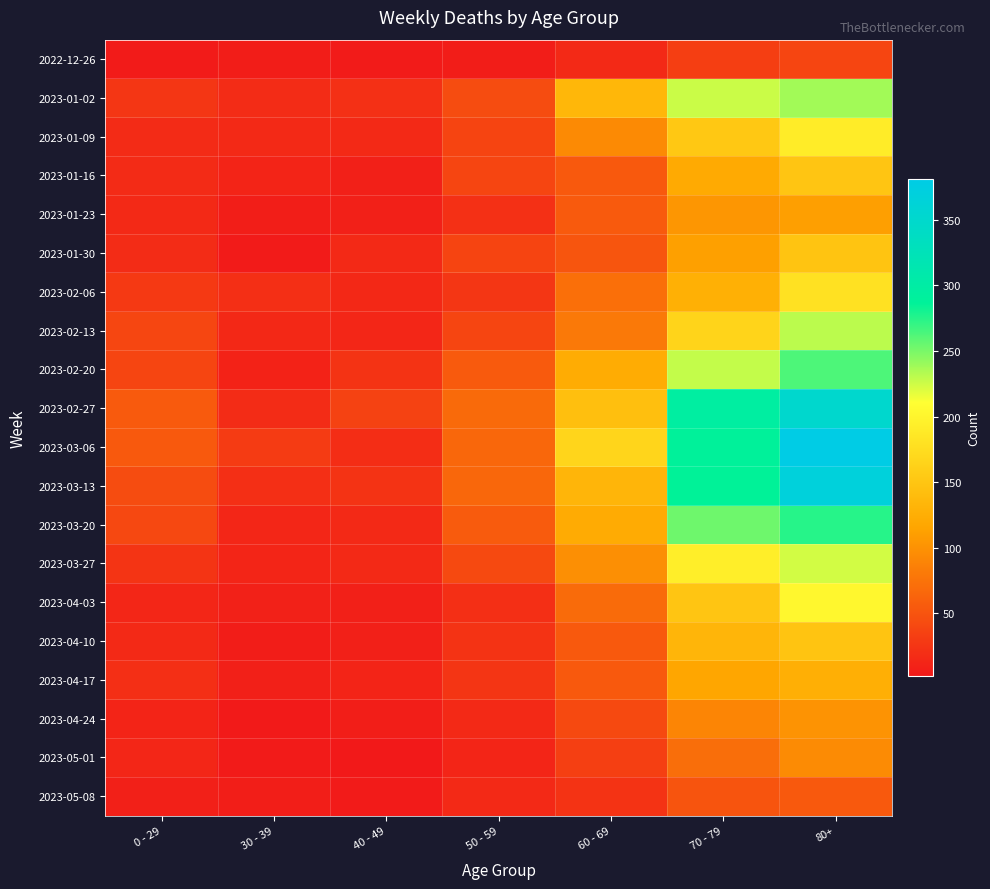

Which series has the largest range (max minus min)?

2023-03-06